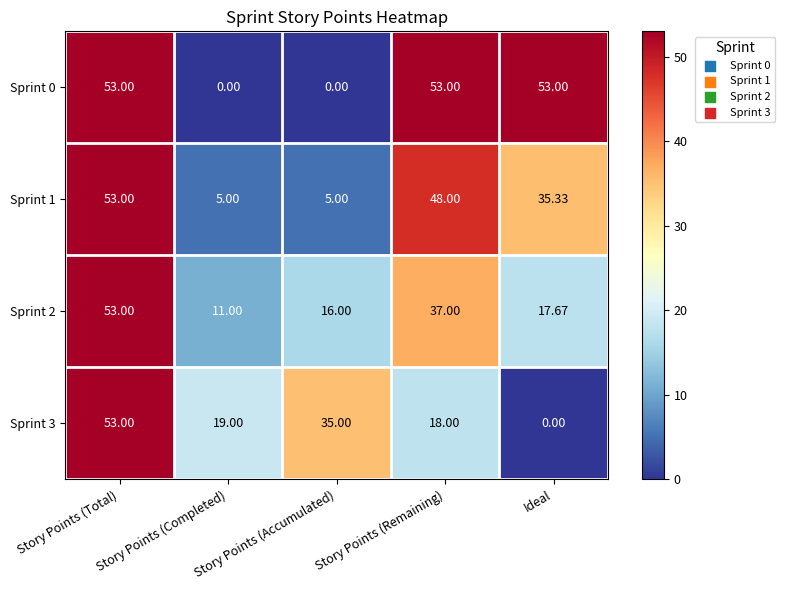

Rank the categories by Sprint 3 value from highest to lowest.

Story Points (Total), Story Points (Accumulated), Story Points (Completed), Story Points (Remaining), Ideal